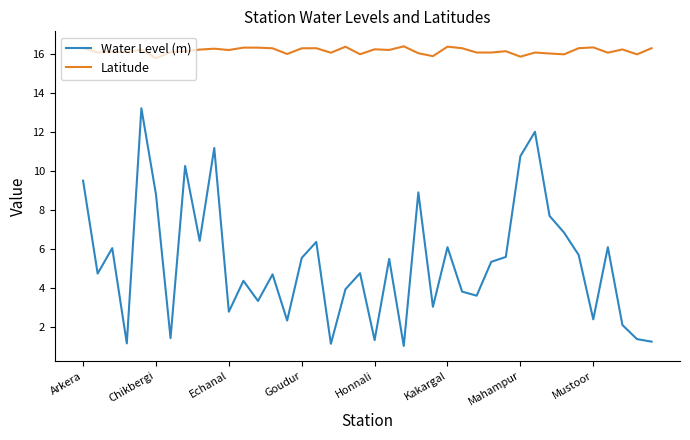

What is the minimum value for Latitude?

15.8